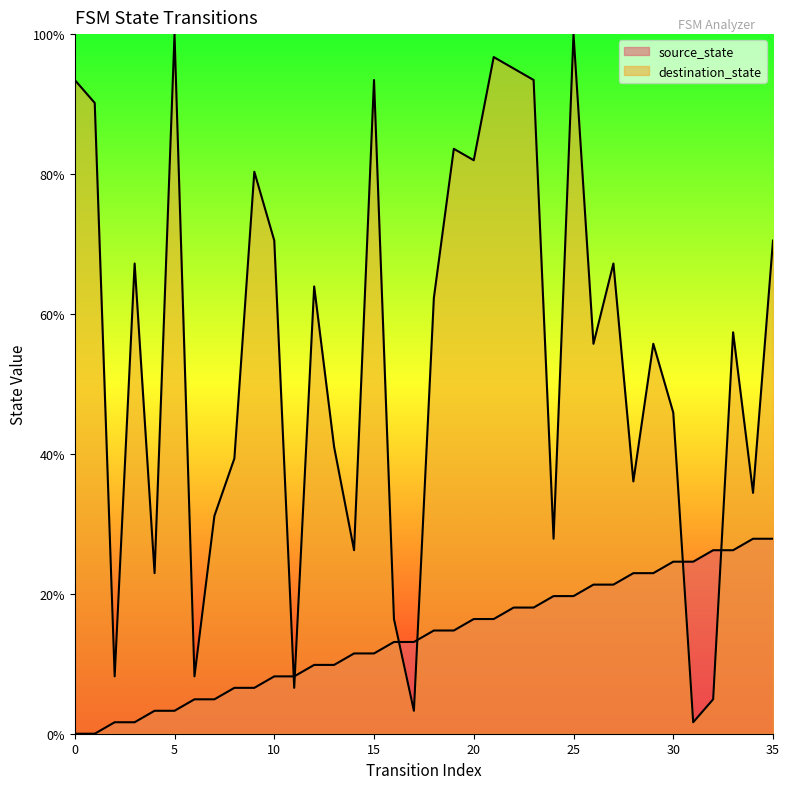

Does the chart have visible grid lines?

No